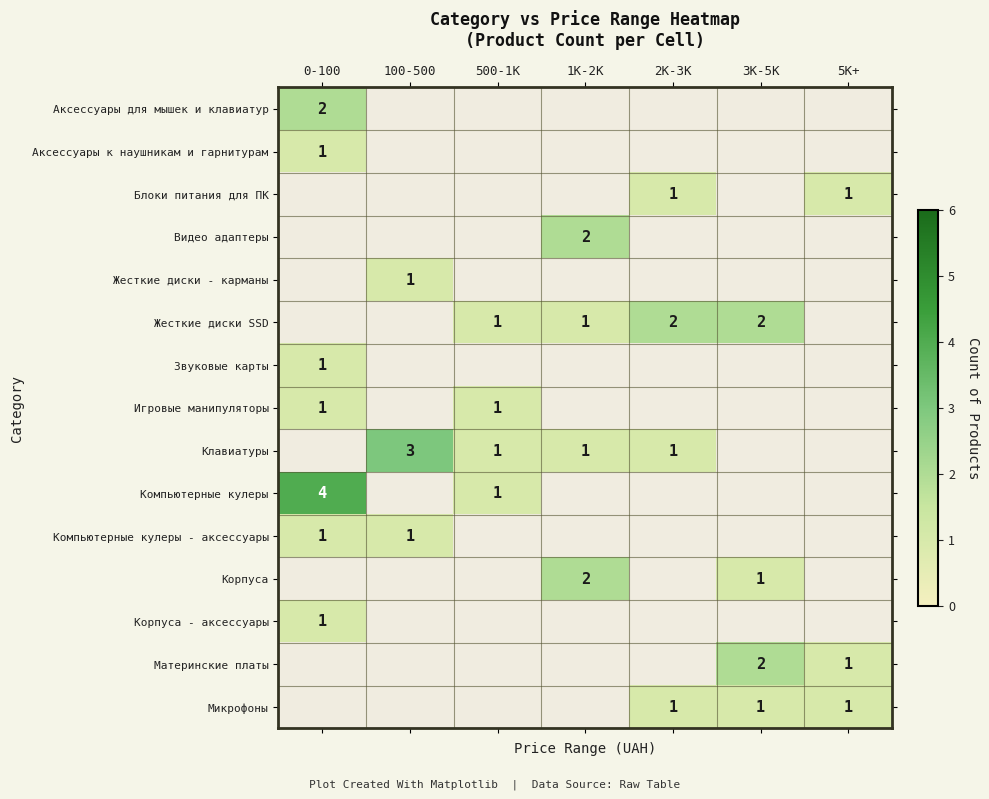

True or false: Аксессуары к наушникам и гарнитурам has a value of 0 at 0-100.

False